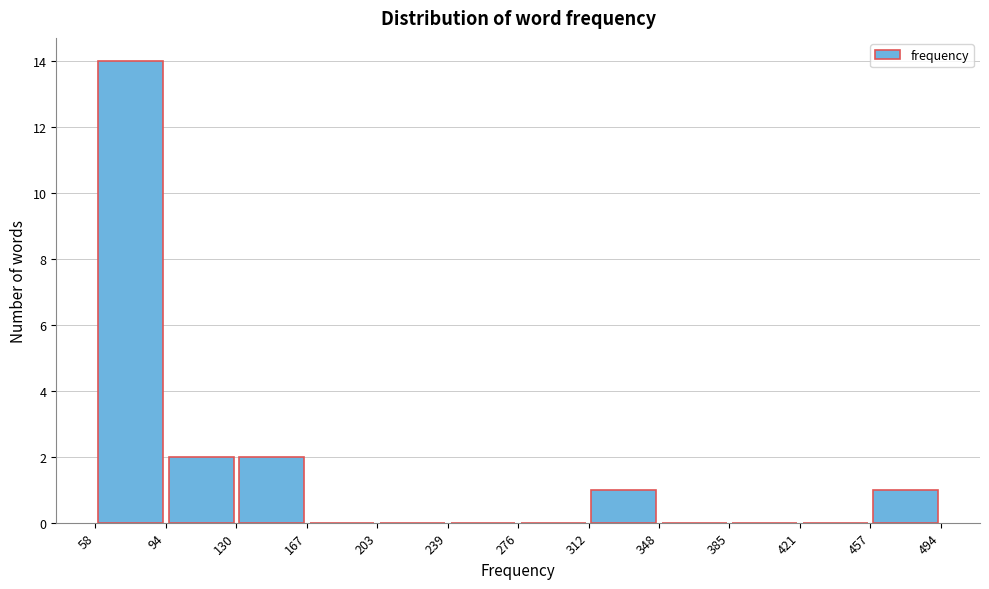

Reading left to right, transcribe this chart: for each bar, give the range it covers on the x-axis and its height. The values are not printed on the chart, so give them approximately, as read against the axis.

58 to 94: 14
94 to 130: 2
130 to 167: 2
167 to 203: 0
203 to 239: 0
239 to 276: 0
276 to 312: 0
312 to 348: 1
348 to 385: 0
385 to 421: 0
421 to 457: 0
457 to 494: 1